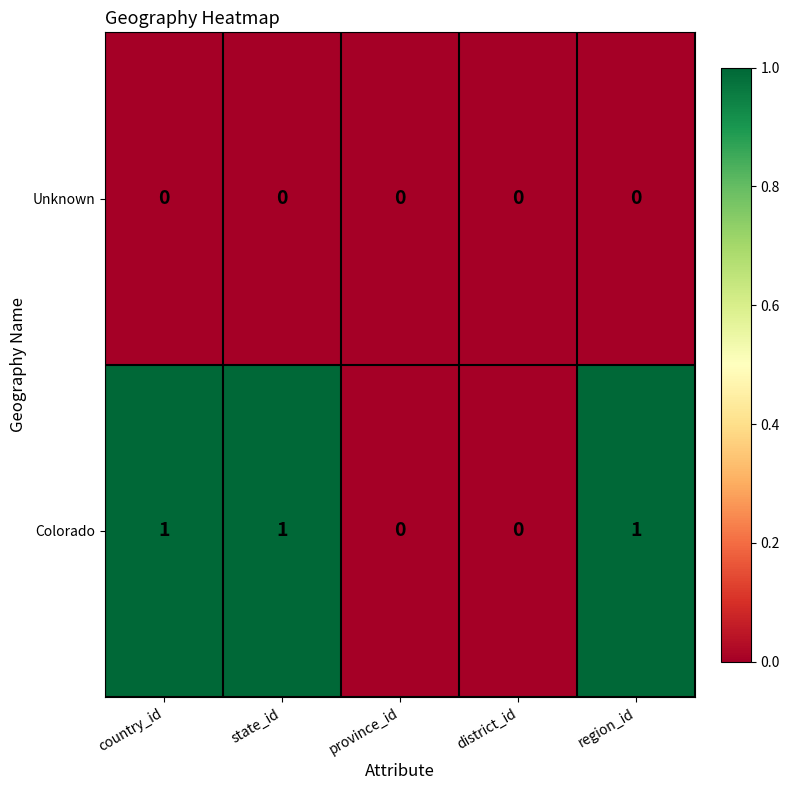

The value of Colorado at province_id is 0. True or false?

True